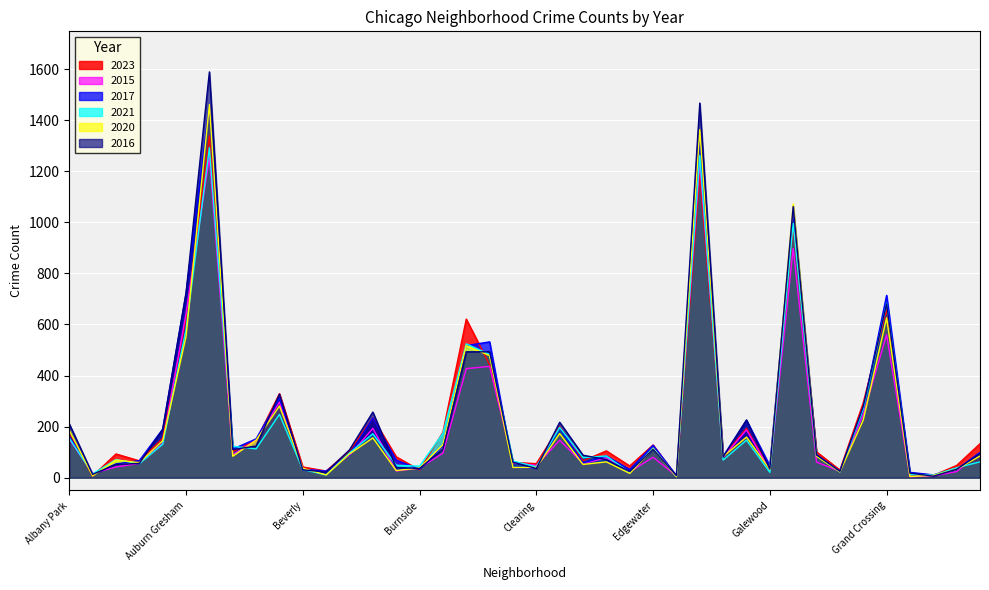

What is the difference between the maximum and minimum values in the 2015 series?

1251